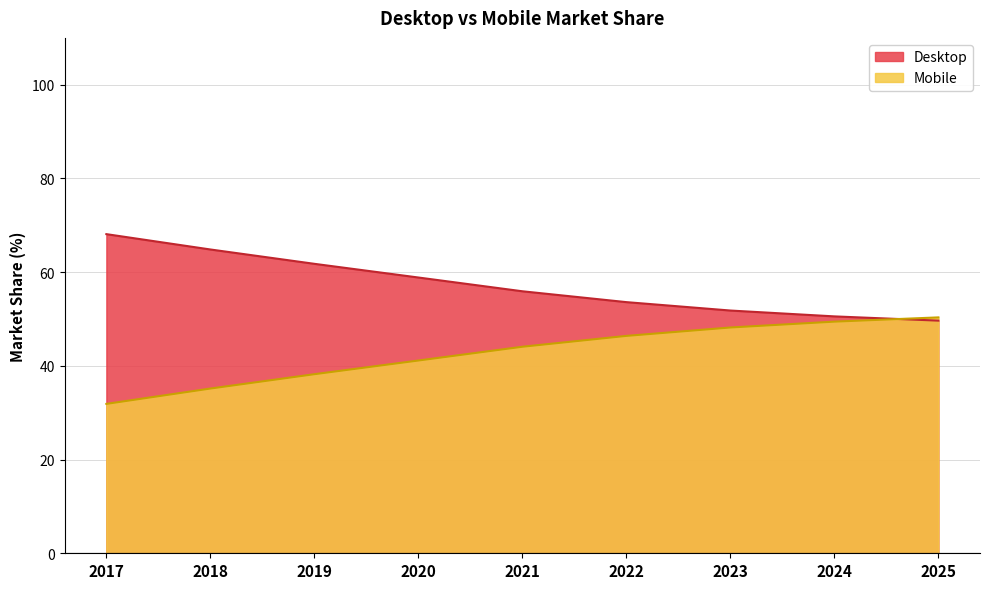

How many lines are shown in the chart?

2